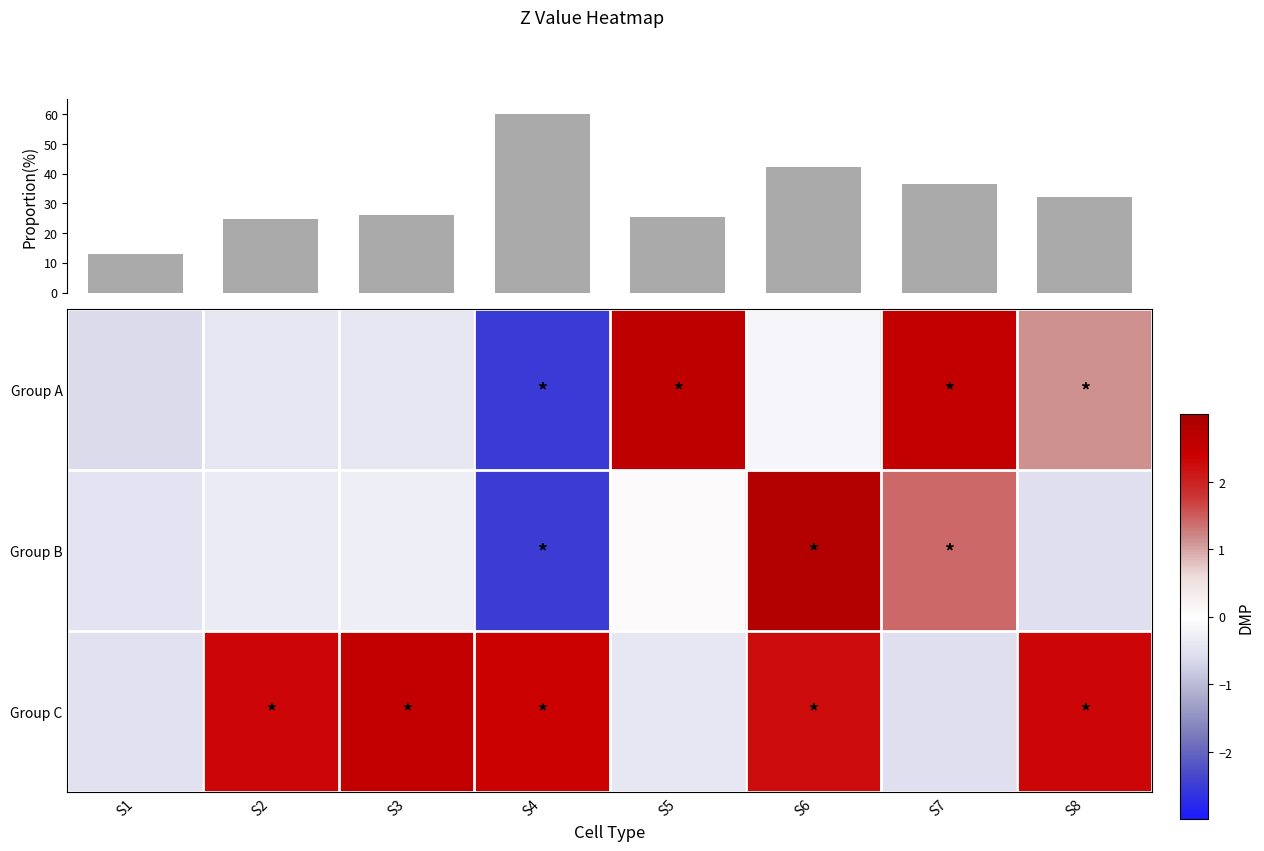

Rank the categories by Group B value from highest to lowest.

S6, S7, S5, S3, S2, S1, S8, S4